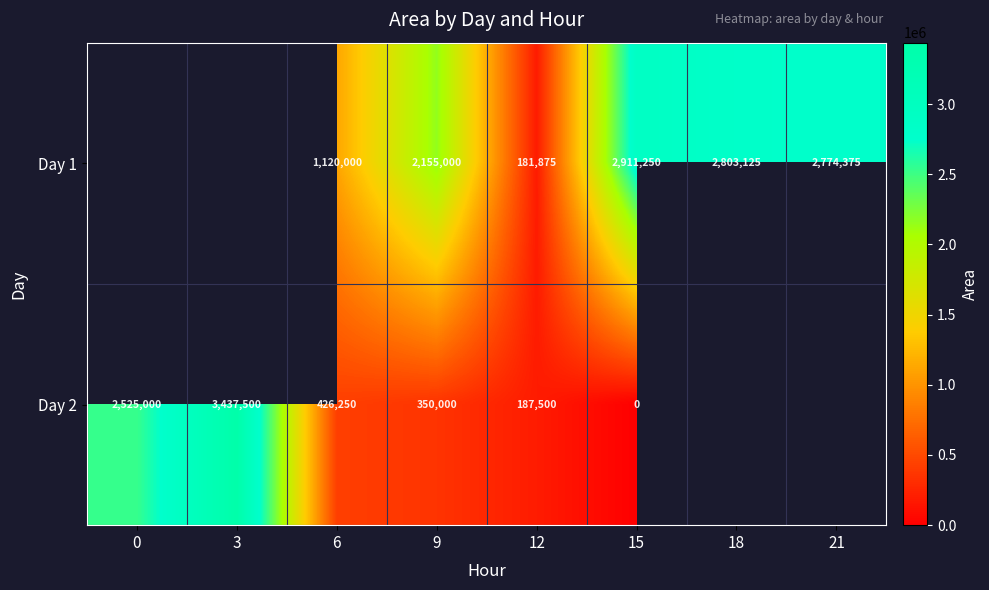

True or false: Day 2 has a value of 130184 at 9.

False